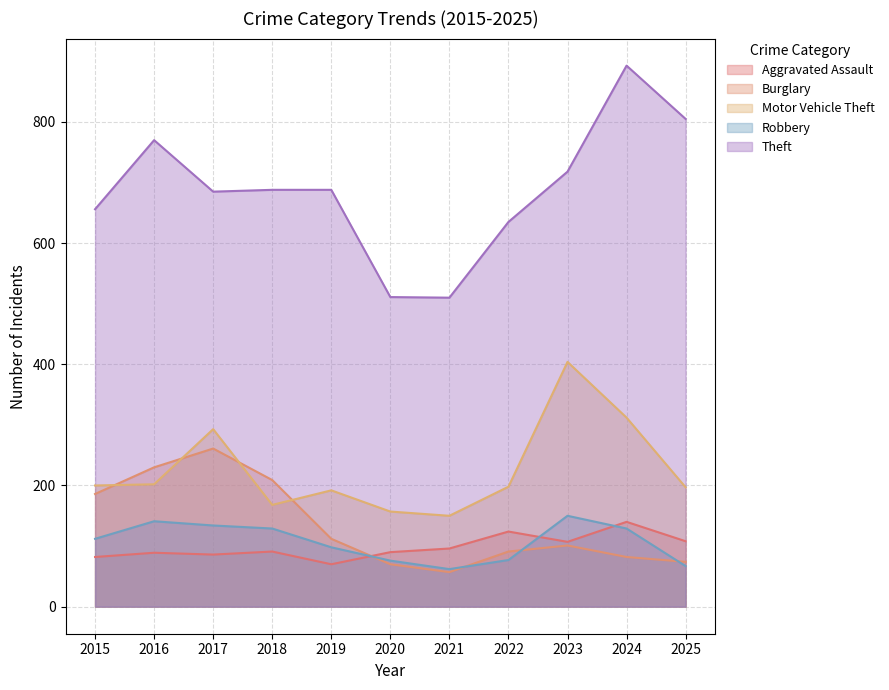

In Motor Vehicle Theft, how many points are lower than both neighbors (excluding endpoints)?

2